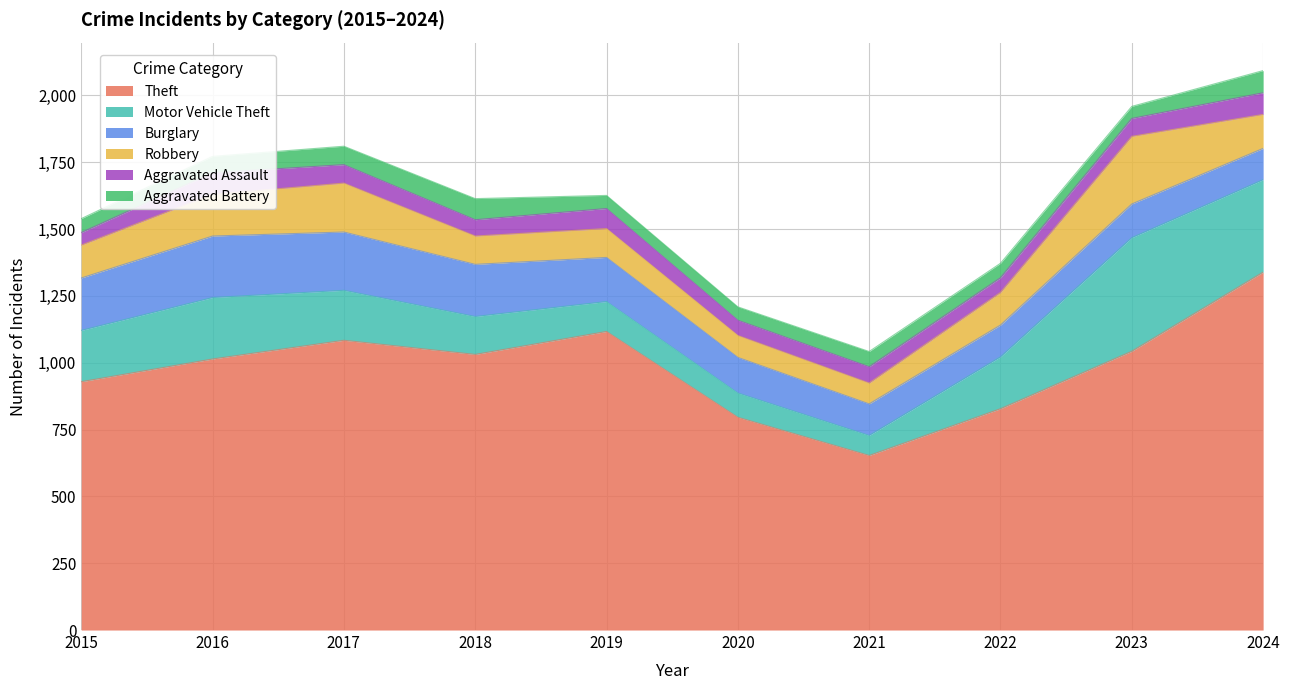

Which series changed the most between 2022 and 2024?

Theft